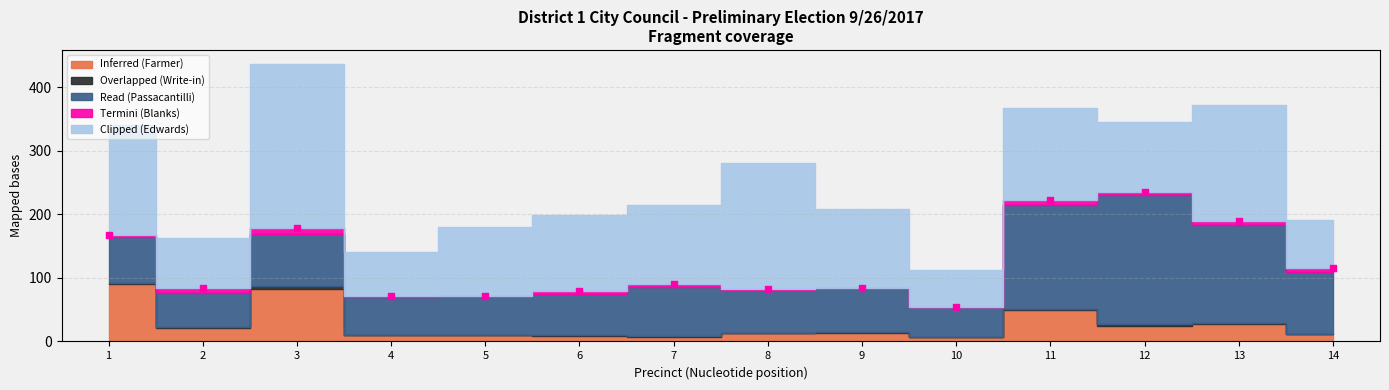

What Y value in the scatter plot is closest to 145?

167